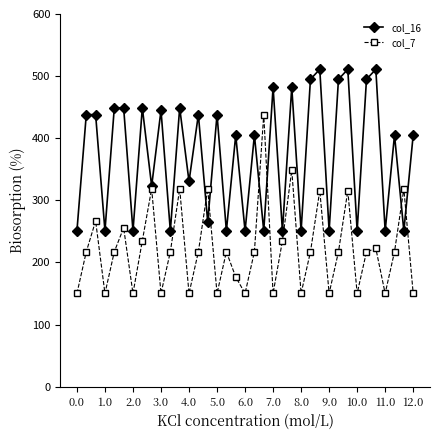

Which series has the largest total across all categories?

col_16